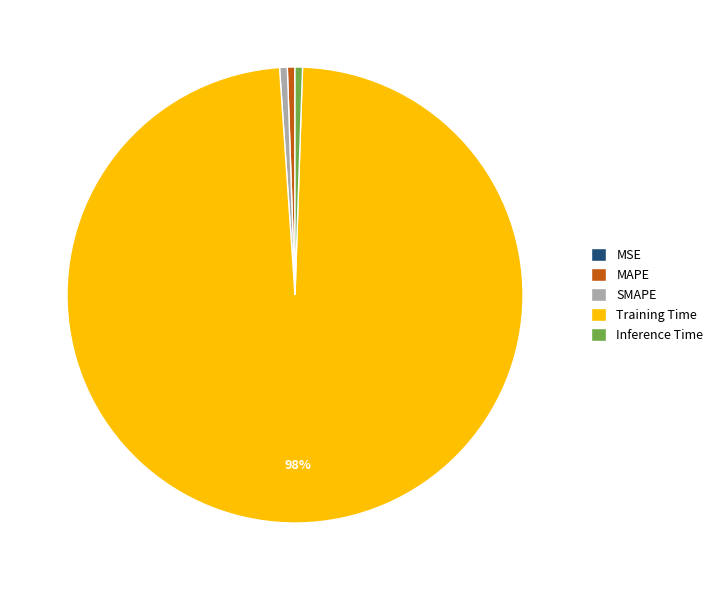

Which slice is the largest?

Training Time